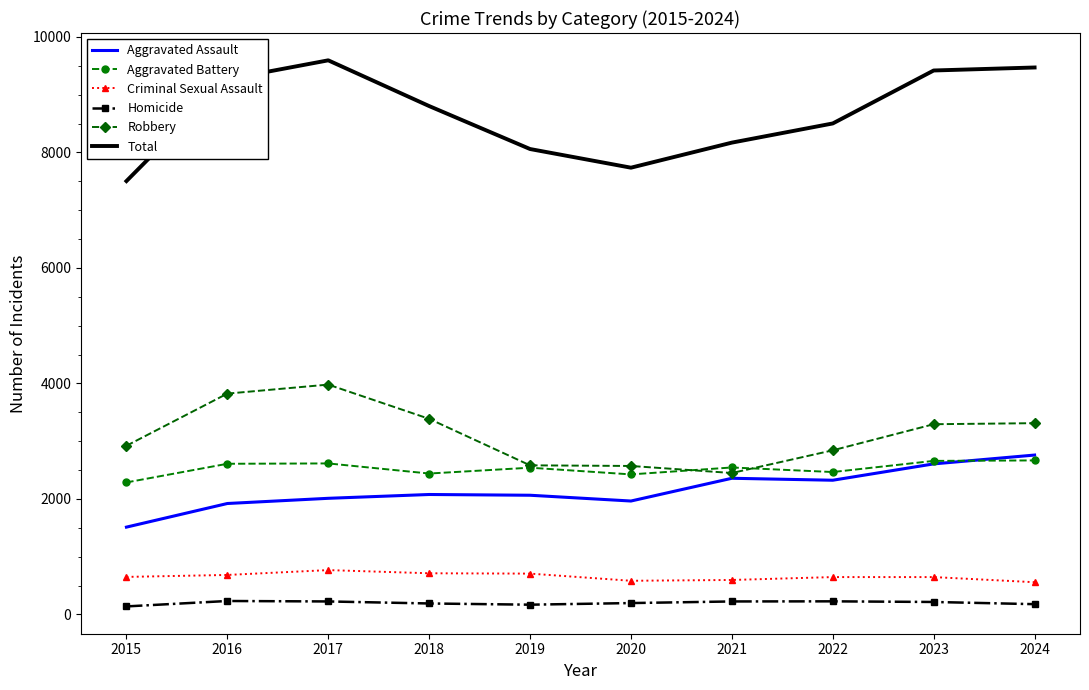

At which label does Robbery first exceed 3293?

2016